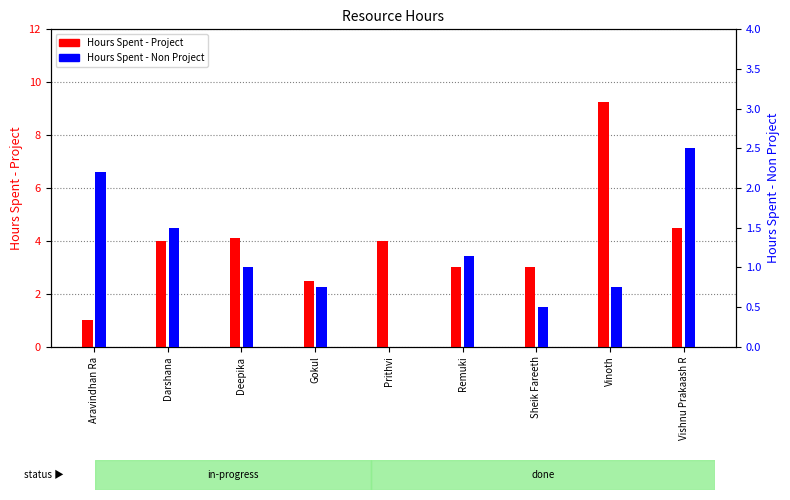

Is the value of Hours Spent - Non Project at Remuki greater than the value of Hours Spent - Project at Remuki?

No